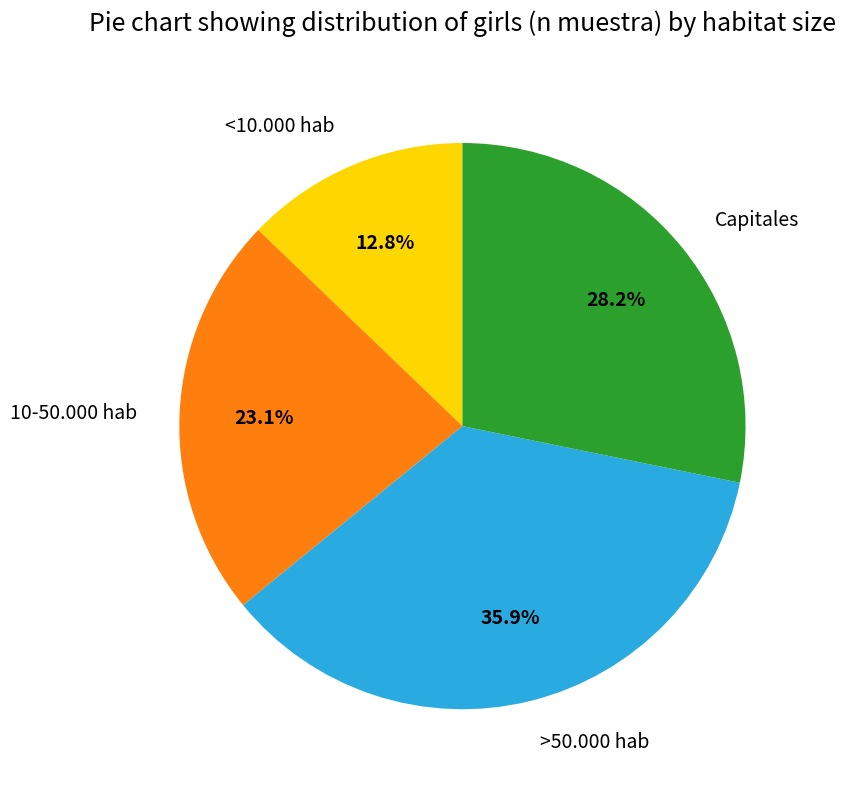

What is the smallest slice in the pie chart?

<10.000 hab